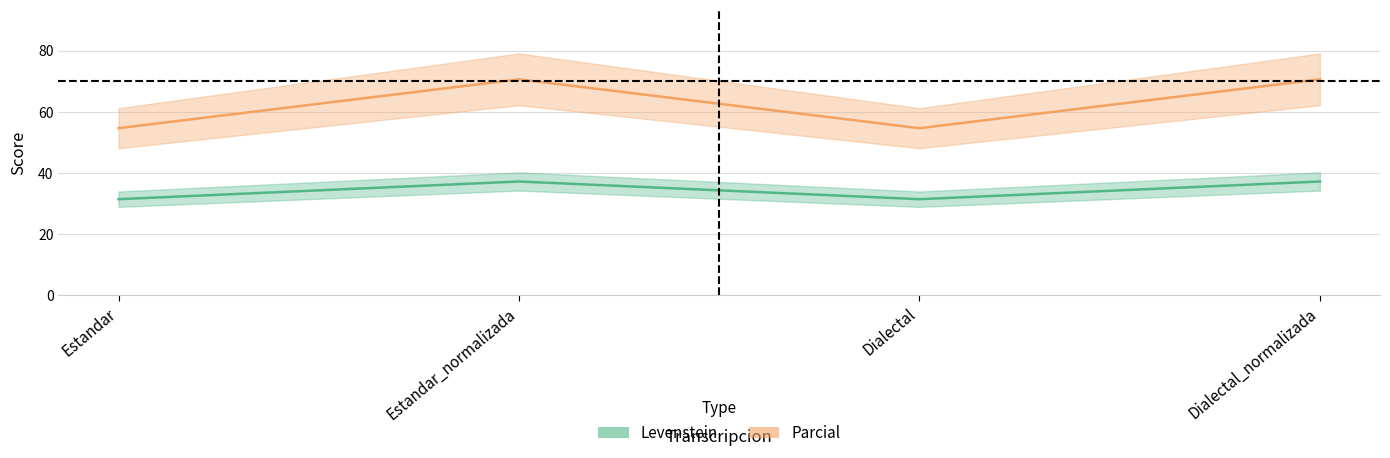

Between Dialectal and Estandar_normalizada, which is larger?

Estandar_normalizada